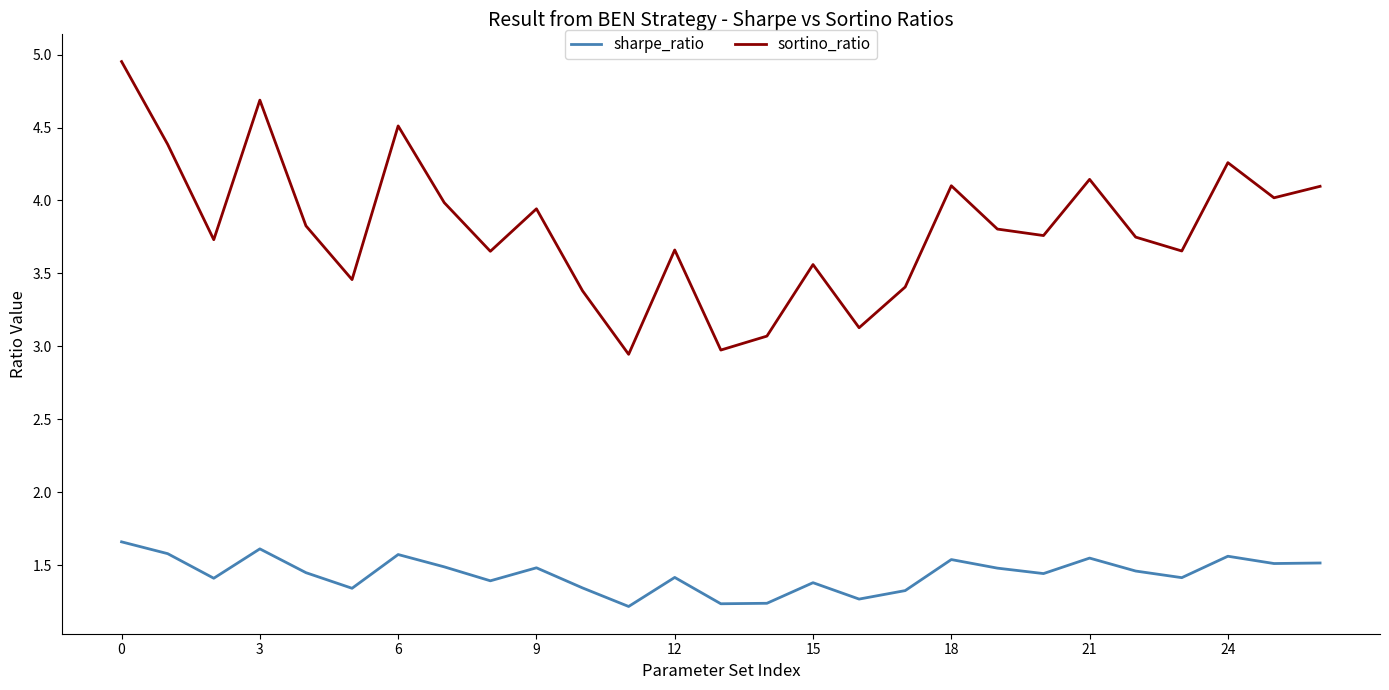

Which series has the widest spread of values?

sortino_ratio